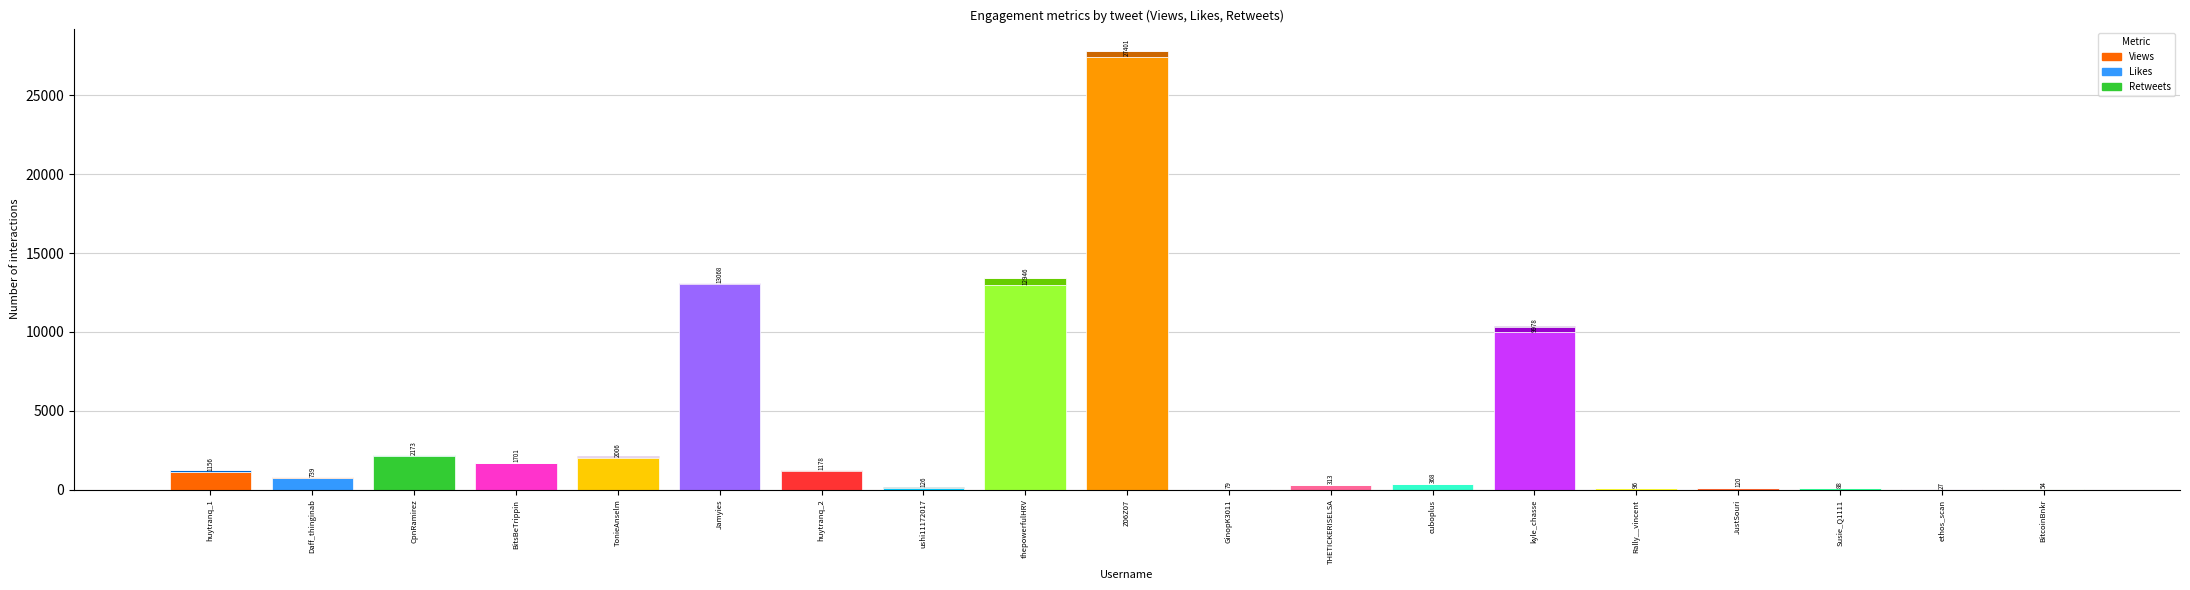

What is the sum of all Views values?

73617